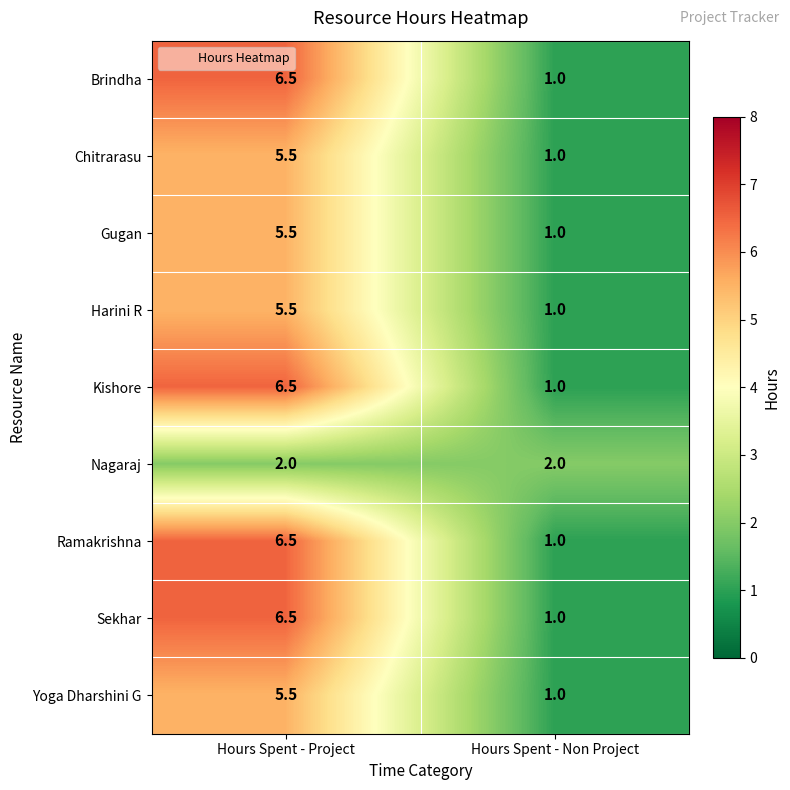

What is the average value of the Sekhar series?

3.8